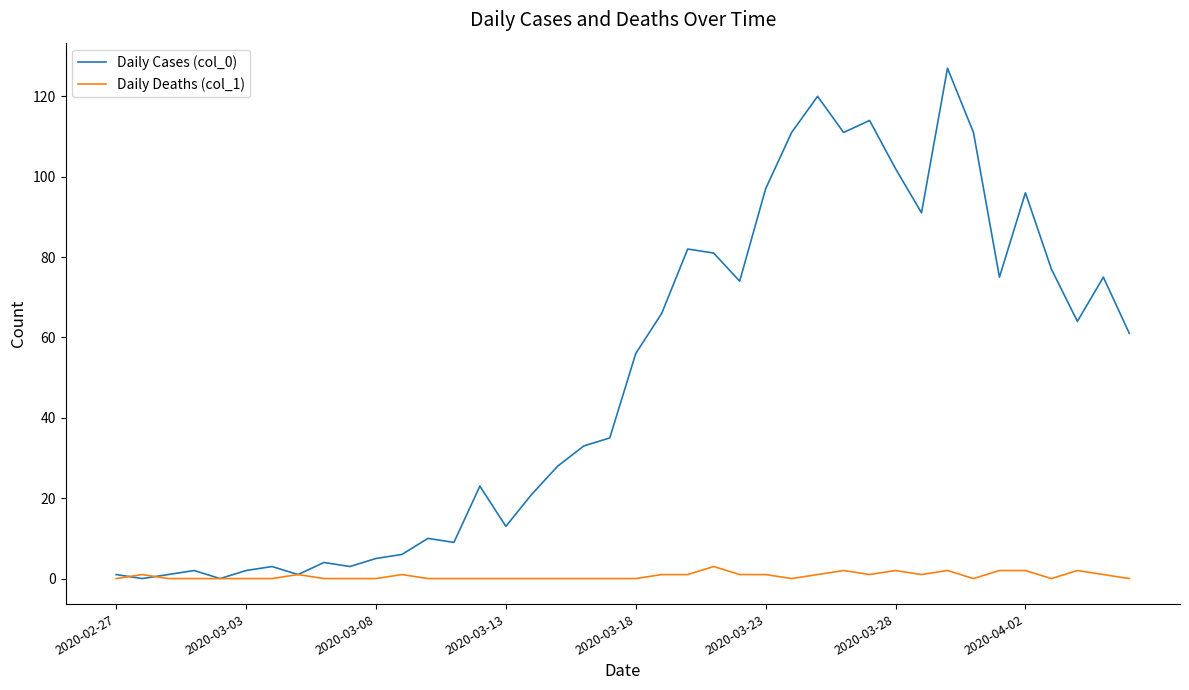

Which series has the largest total across all categories?

Daily Cases (col_0)